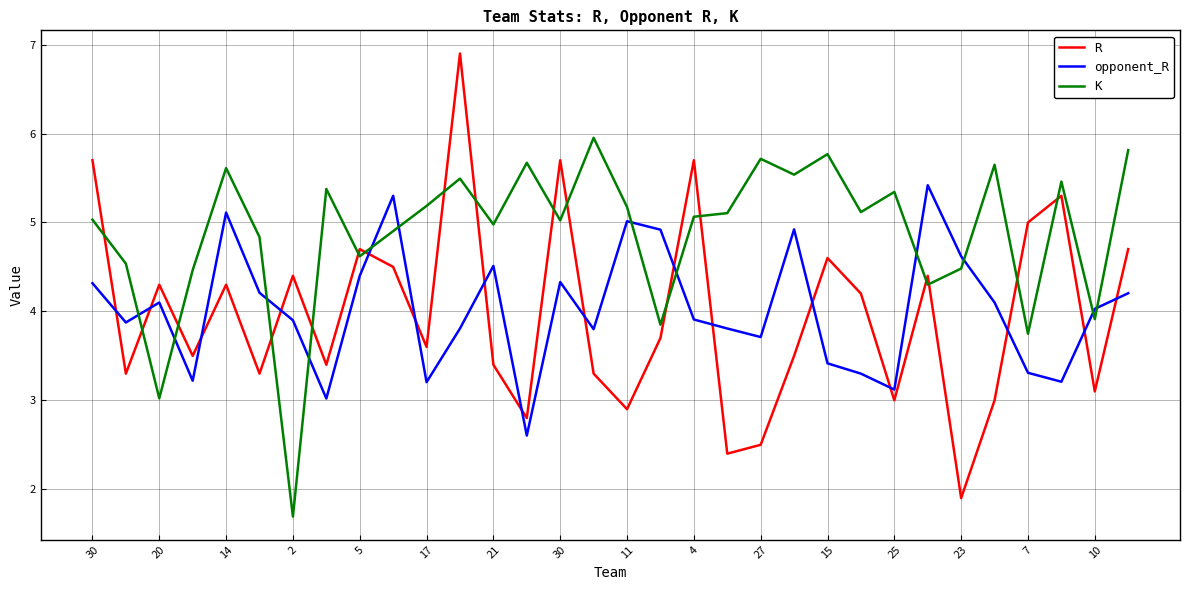

At how many categories does at least one series exceed 1?

32